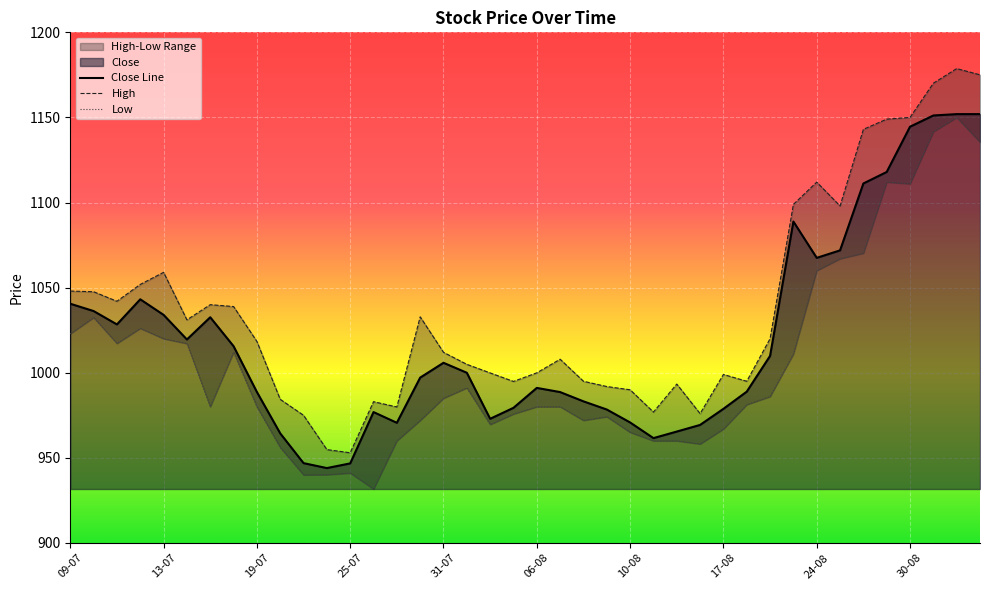

Is the value of Low at 16-07 greater than the value of High at 20-07?

Yes